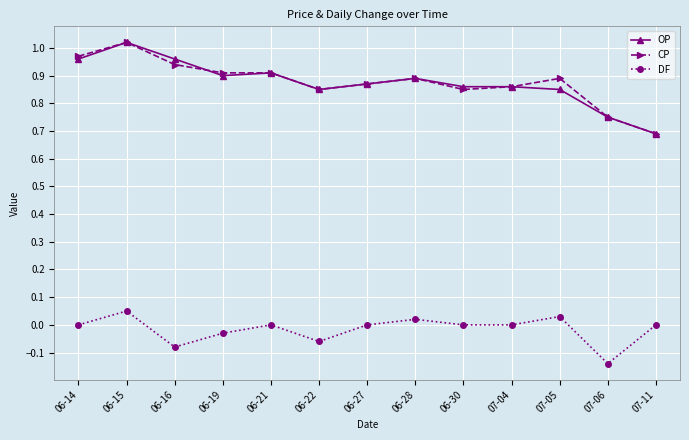

Does the chart have visible grid lines?

Yes